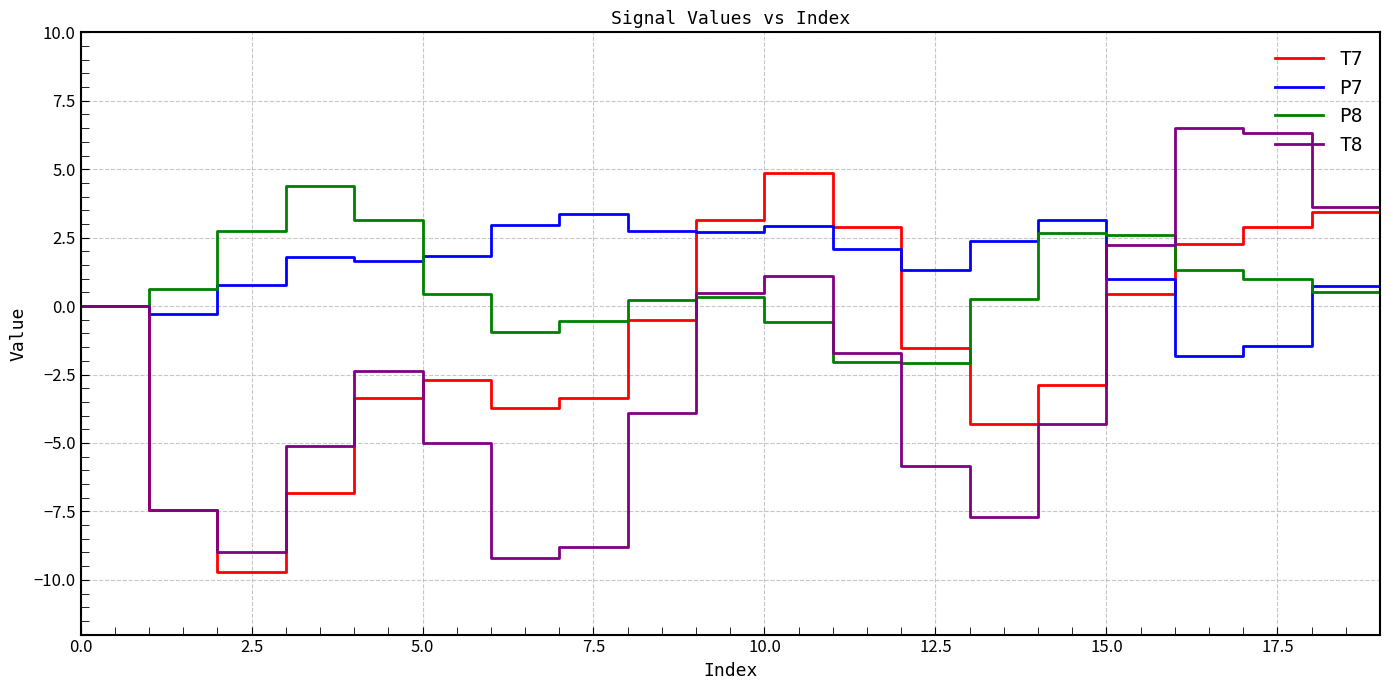

Which series has the largest range (max minus min)?

T8